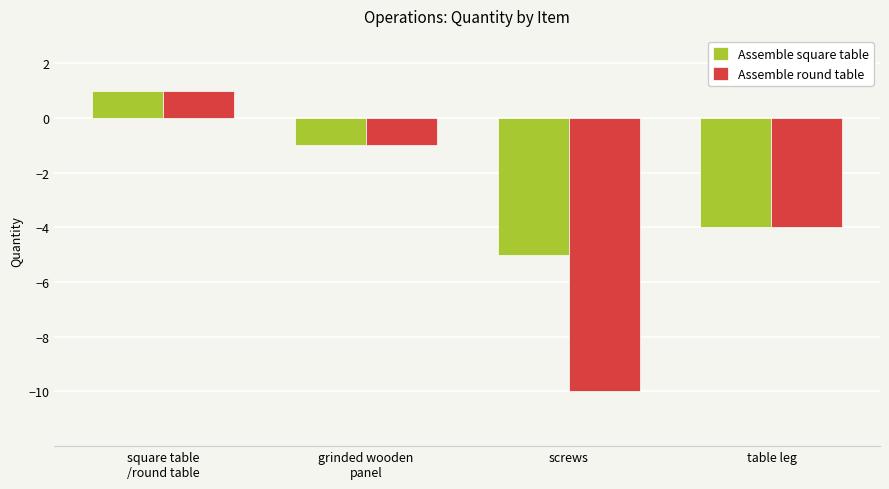

What is the sum of all Assemble square table values?

-9